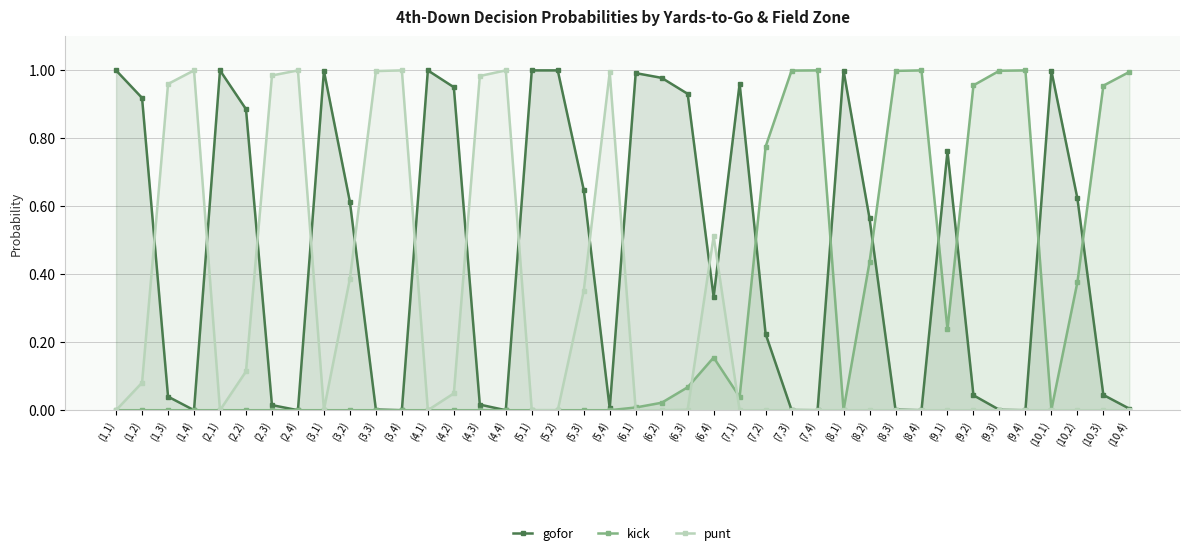

Where is gofor nearest to the value 0?

(1,4)